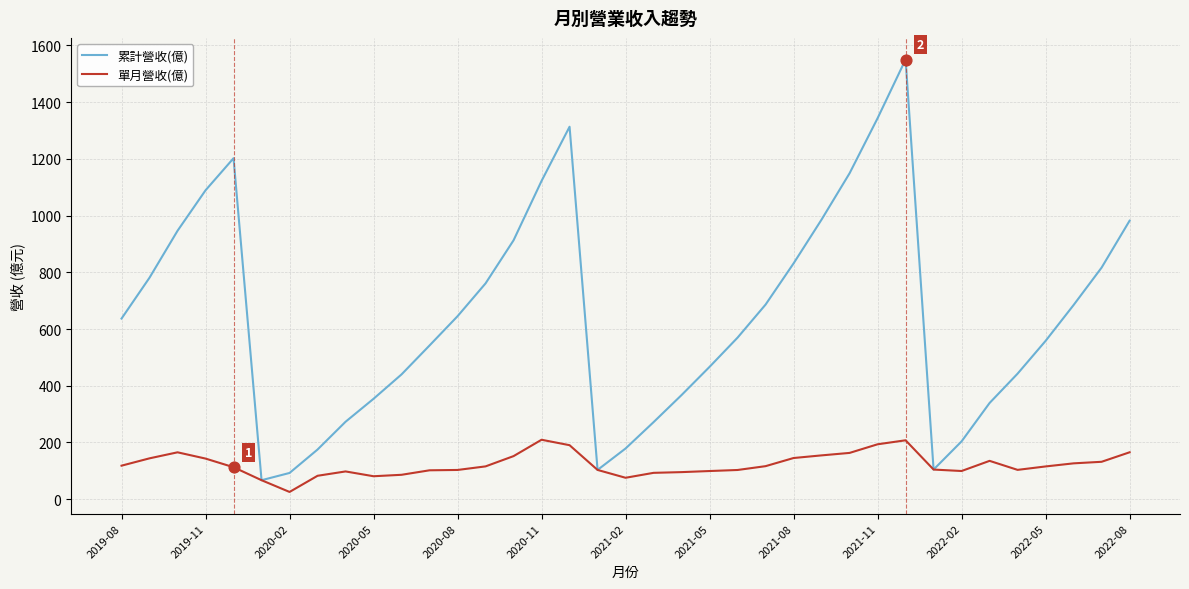

Which series has the largest total across all categories?

累計營收(億)